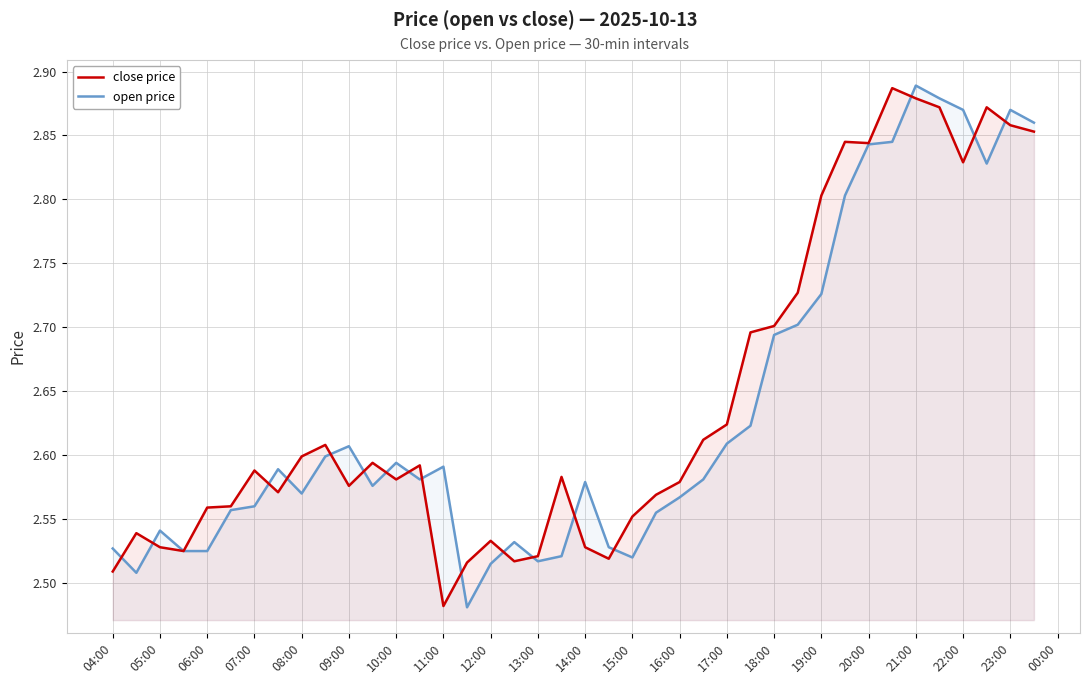

Which category has the lowest value in the close price series?

11:00